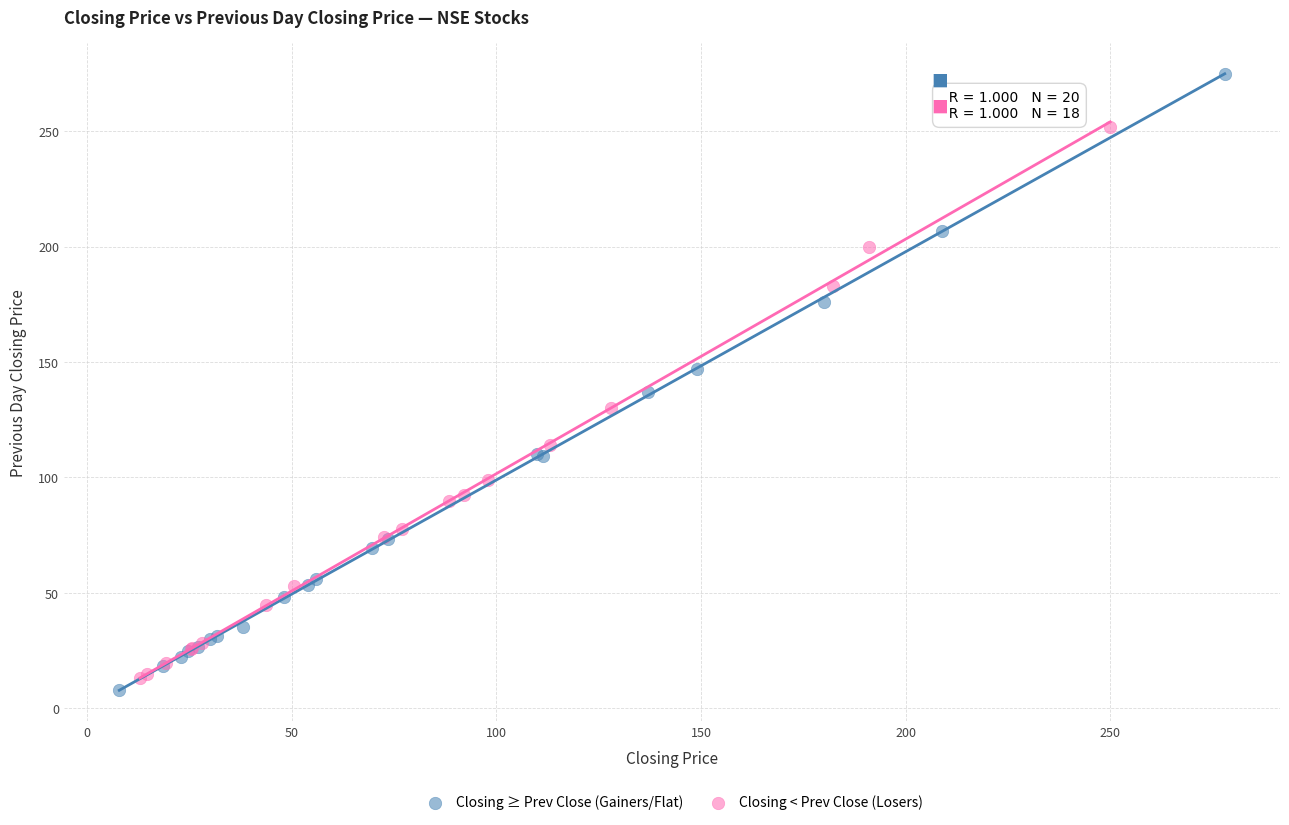

Which series has the widest spread of Y values?

Closing ≥ Prev Close (Gainers/Flat)